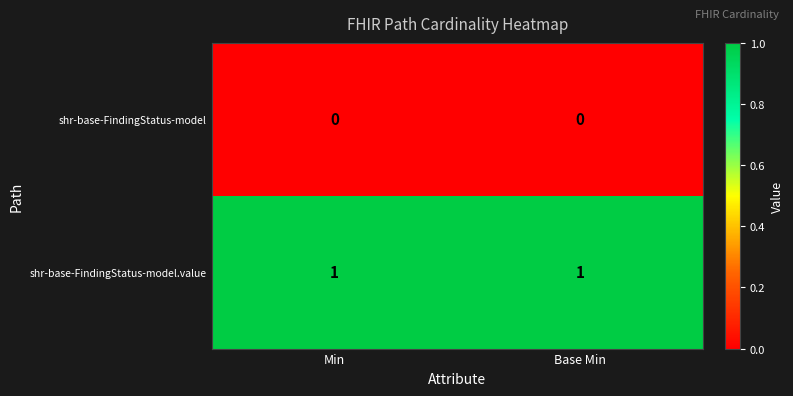

Is it true that shr-base-FindingStatus-model.value equals 2 at Min?

False